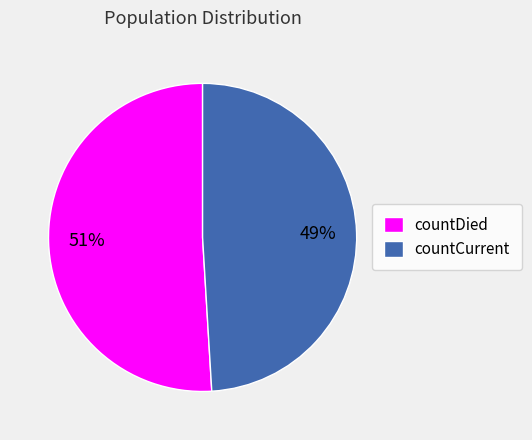

Is the sum of countCurrent and countDied greater than half?

Yes